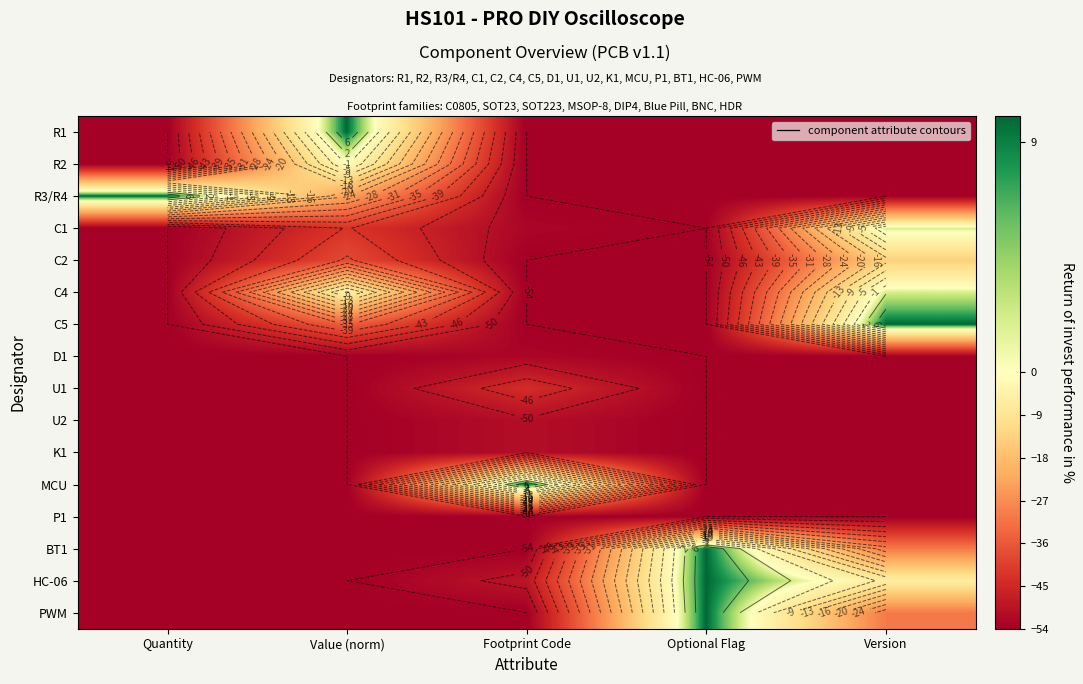

The value of U1 at Value (norm) is -54.0. True or false?

True